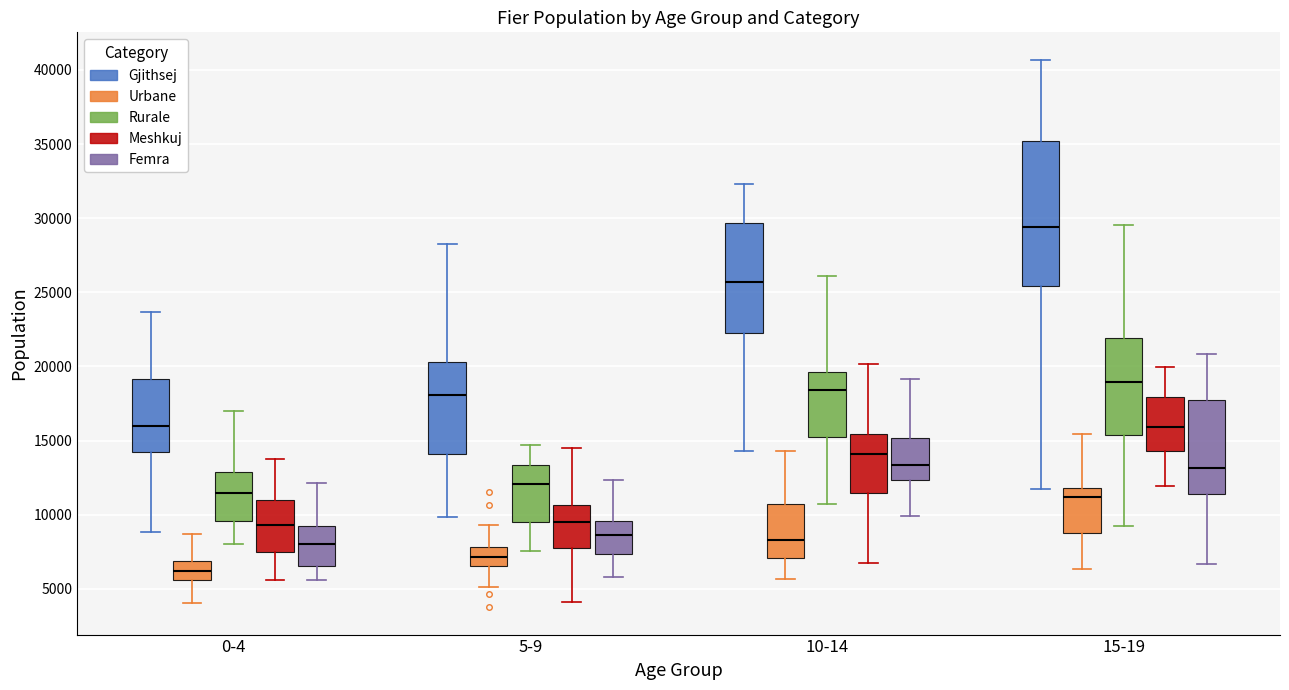

Reading left to right, read every box against the y-axis: the position of its median line, the range the box covers, and the ends of its whiskers. The values are not printed on the chart, so give them approximately, as read against the axis.

0-4 (Gjithsej): median 16000, box 14000 to 19000, whiskers 9000 to 23500
0-4 (Urbane): median 6000, box 5500 to 7000, whiskers 4000 to 8500
0-4 (Rurale): median 11500, box 9500 to 13000, whiskers 8000 to 17000
0-4 (Meshkuj): median 9500, box 7500 to 11000, whiskers 5500 to 14000
0-4 (Femra): median 8000, box 6500 to 9000, whiskers 5500 to 12000
5-9 (Gjithsej): median 18000, box 14000 to 20500, whiskers 10000 to 28500
5-9 (Urbane): median 7000, box 6500 to 8000, whiskers 5000 to 9500
5-9 (Rurale): median 12000, box 9500 to 13500, whiskers 7500 to 14500
5-9 (Meshkuj): median 9500, box 7500 to 10500, whiskers 4000 to 14500
5-9 (Femra): median 8500, box 7500 to 9500, whiskers 6000 to 12500
10-14 (Gjithsej): median 25500, box 22500 to 29500, whiskers 14500 to 32500
10-14 (Urbane): median 8500, box 7000 to 10500, whiskers 5500 to 14500
10-14 (Rurale): median 18500, box 15500 to 19500, whiskers 10500 to 26000
10-14 (Meshkuj): median 14000, box 11500 to 15500, whiskers 6500 to 20000
10-14 (Femra): median 13500, box 12500 to 15000, whiskers 10000 to 19000
15-19 (Gjithsej): median 29500, box 25500 to 35000, whiskers 11500 to 40500
15-19 (Urbane): median 11000, box 8500 to 12000, whiskers 6500 to 15500
15-19 (Rurale): median 19000, box 15500 to 22000, whiskers 9000 to 29500
15-19 (Meshkuj): median 16000, box 14500 to 18000, whiskers 12000 to 20000
15-19 (Femra): median 13000, box 11500 to 18000, whiskers 6500 to 21000